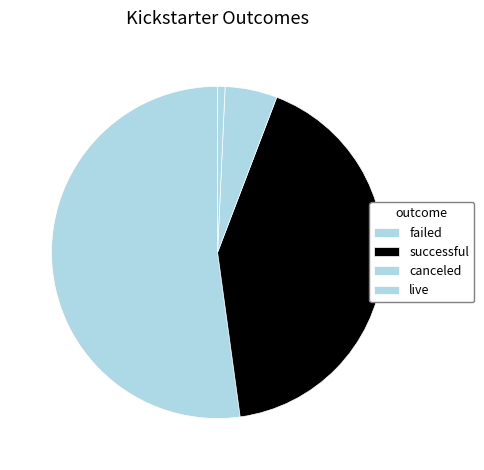

Rank the categories by value from highest to lowest.

failed, successful, canceled, live